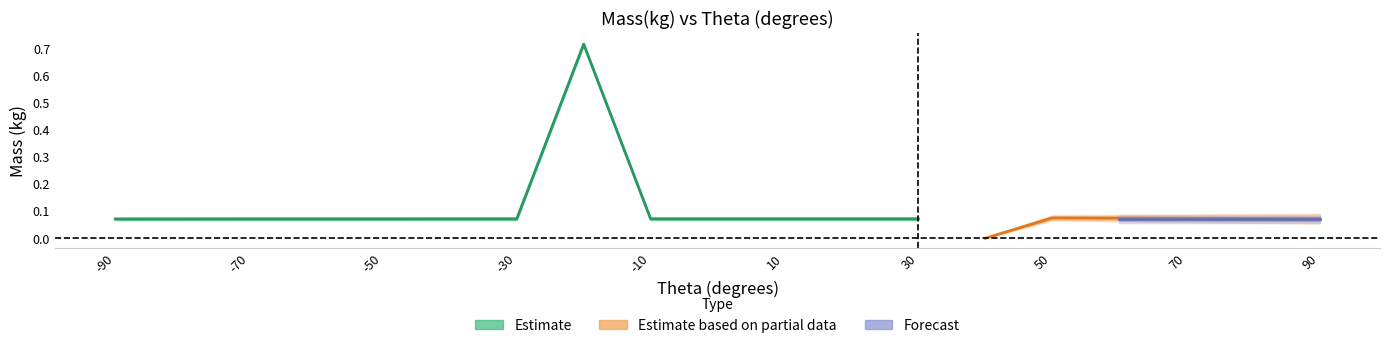

What are all the series names shown in the legend?

Estimate, Estimate based on partial data, Forecast